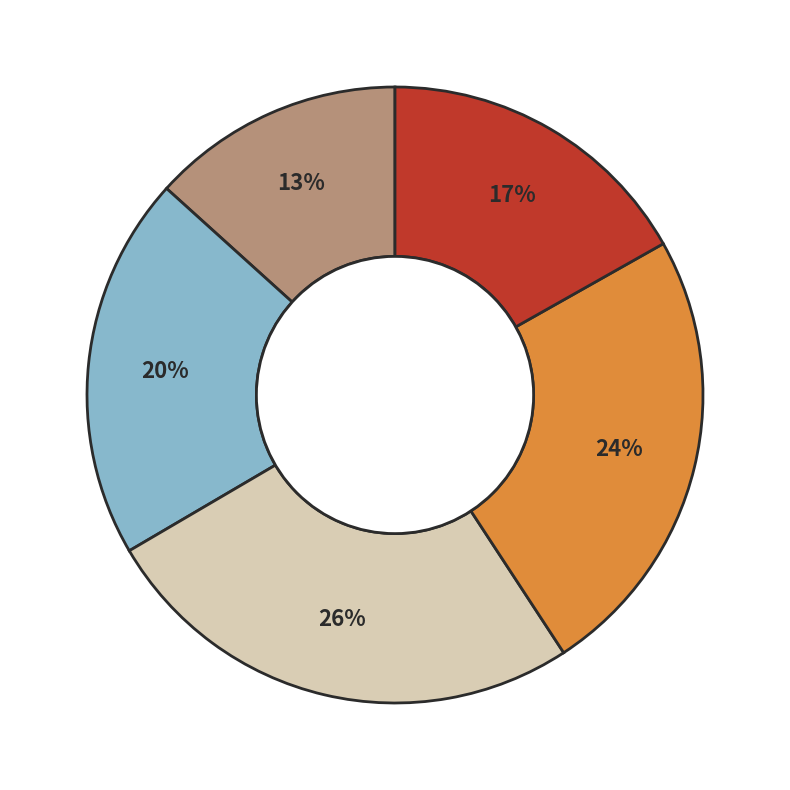

To the nearest percent, what is the average slice percentage?

20%